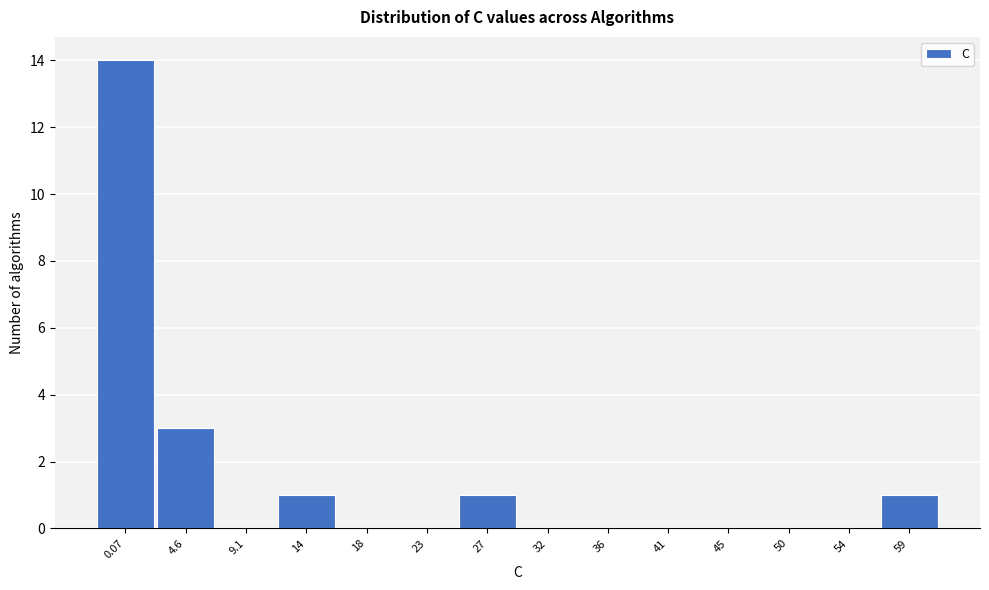

Reading left to right, what are all the values shown in this chart?

0.07=14	4.6=3	9.1=0	14=1	18=0	23=0	27=1	32=0	36=0	41=0	45=0	50=0	54=0	59=1